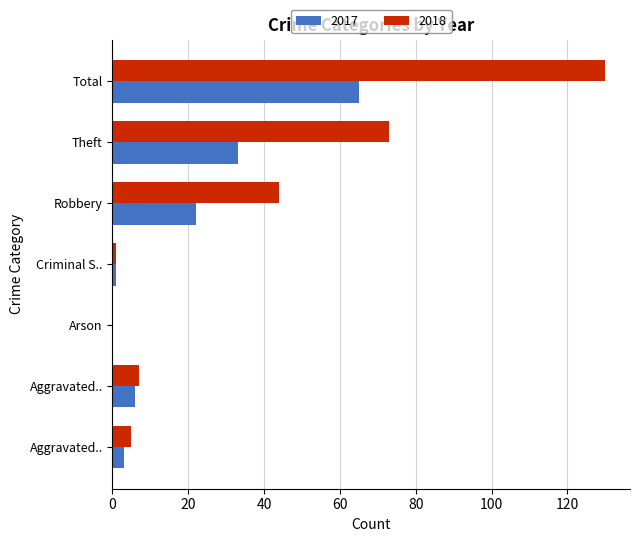

How many distinct data groups are displayed?

2